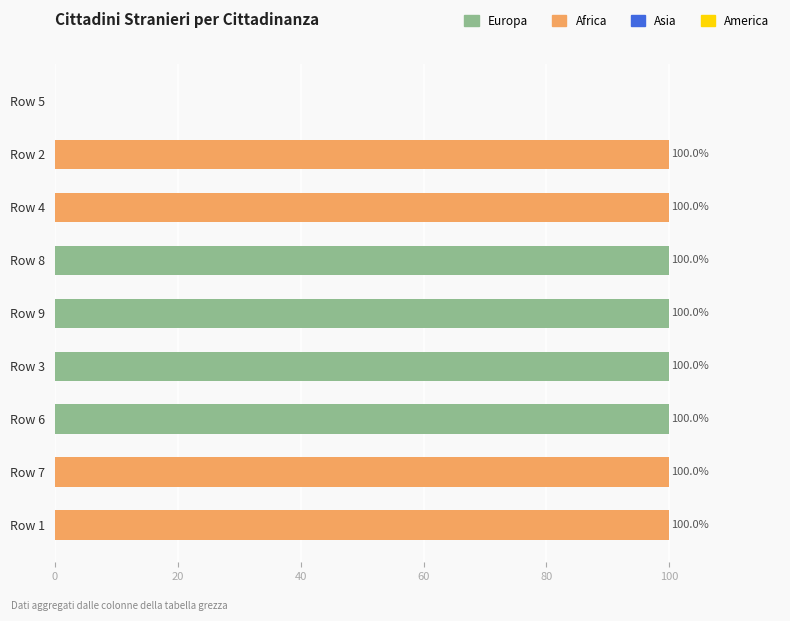

The value of Europa at Row 4 is 0.0. True or false?

True